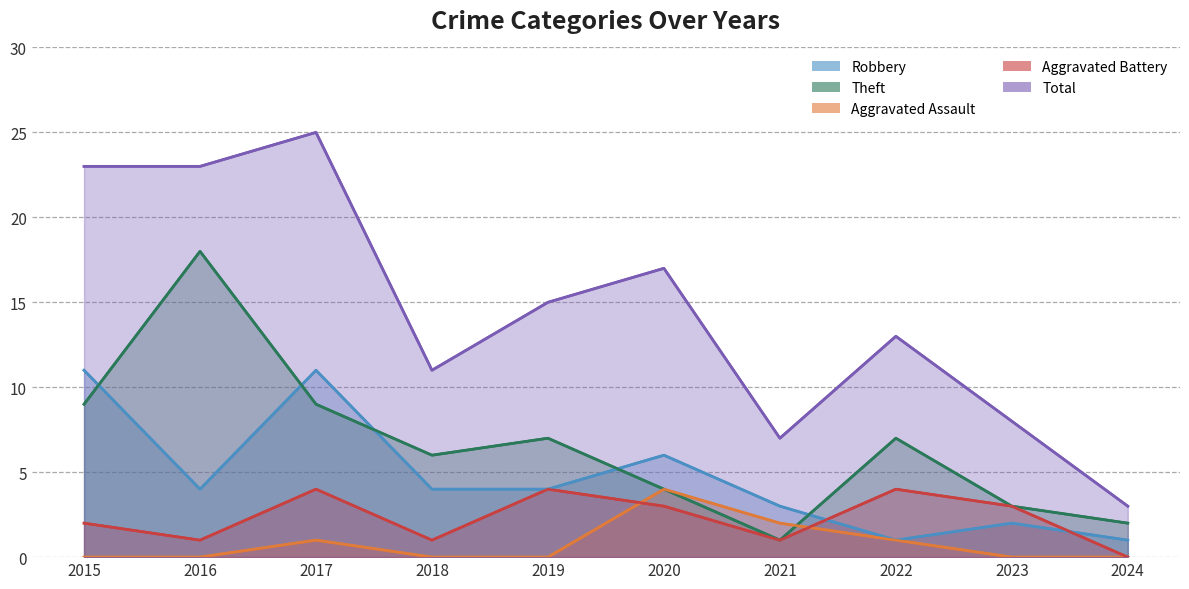

At which category does Aggravated Battery reach its first local peak?

2017